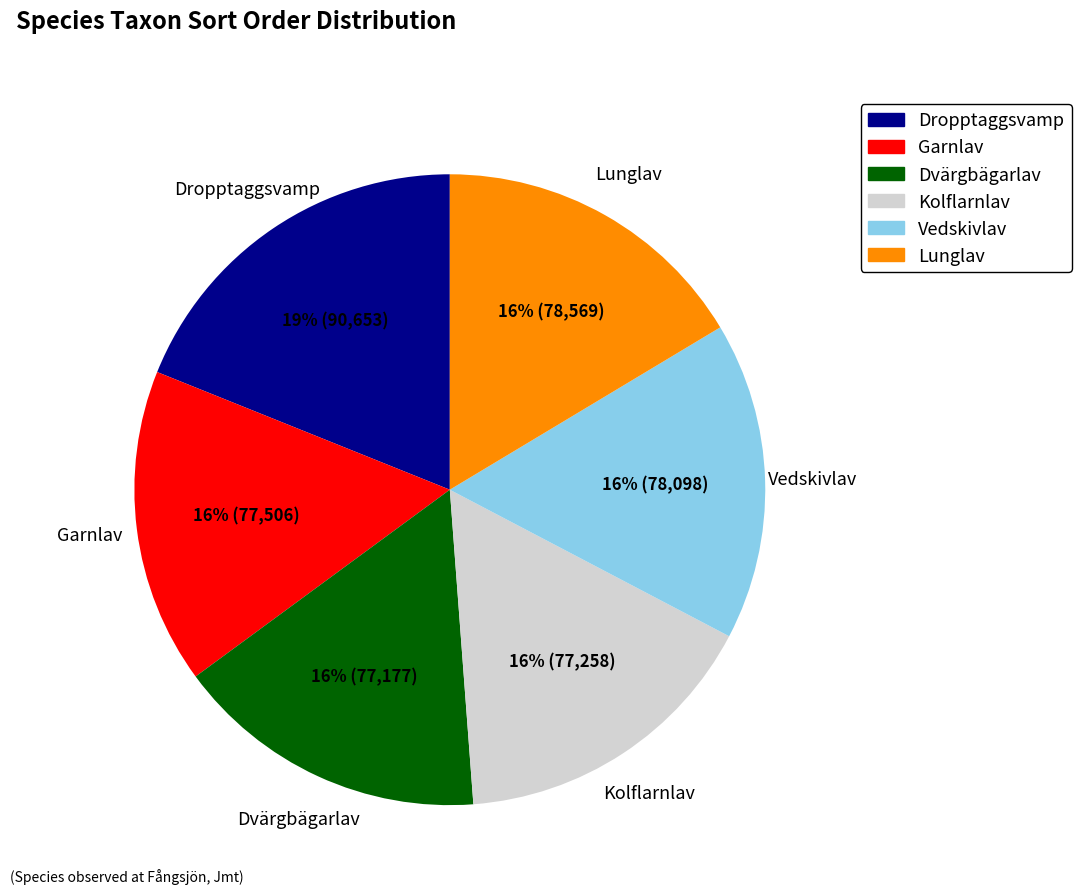

True or false: Garnlav accounts for 5% of the total.

False